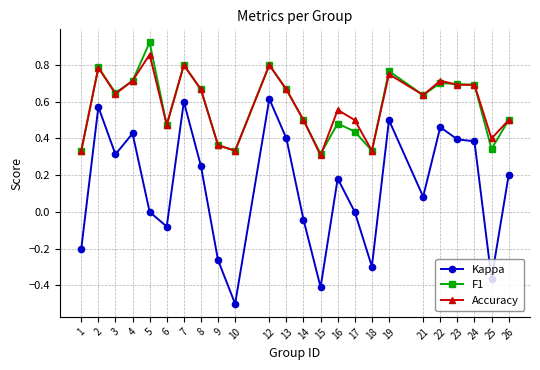

The value of F1 at 19 is 0.5. True or false?

False